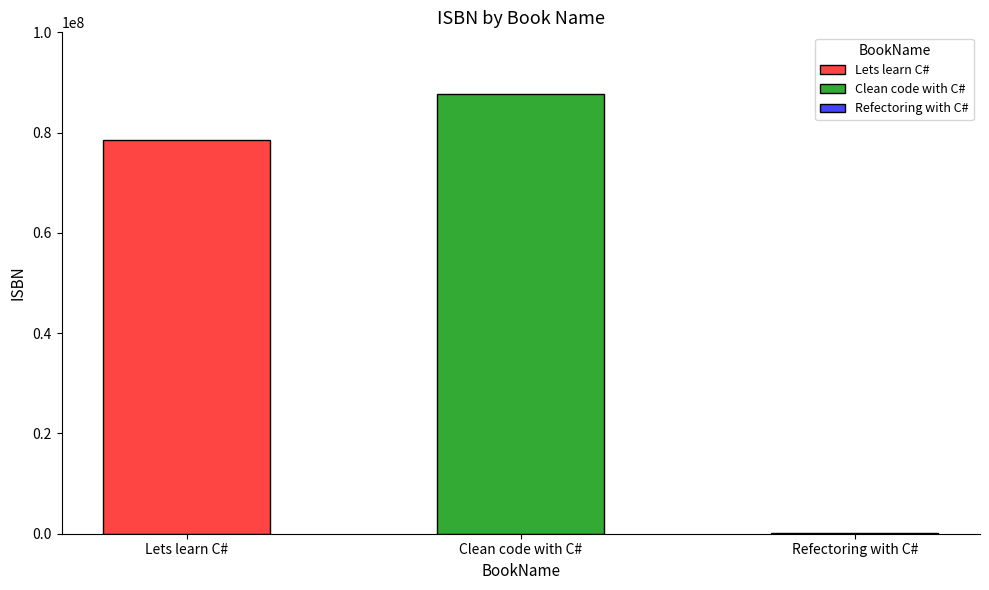

What is the change in value from Lets learn C# to Clean code with C#?

+9081289